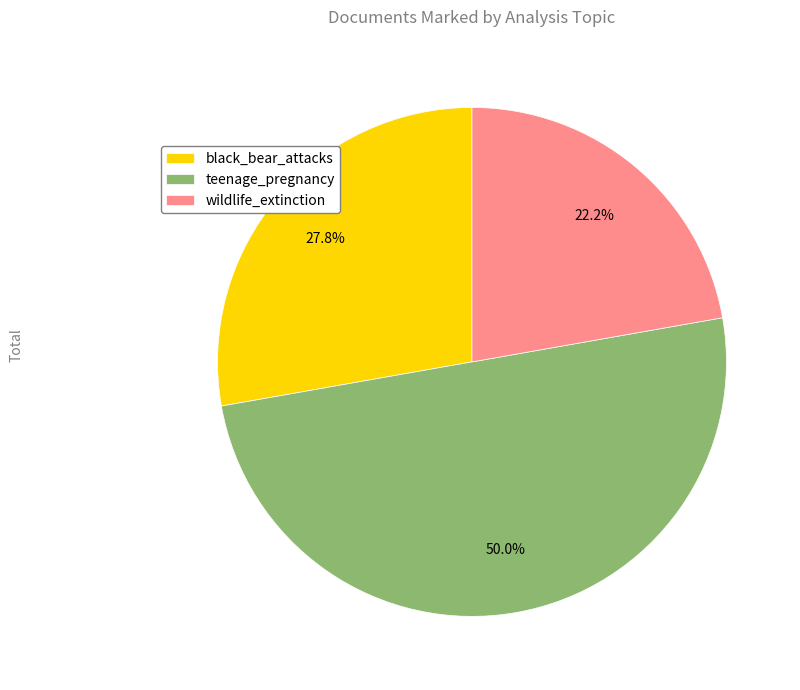

Approximately how many times larger is the value at wildlife_extinction compared to black_bear_attacks?

0.8